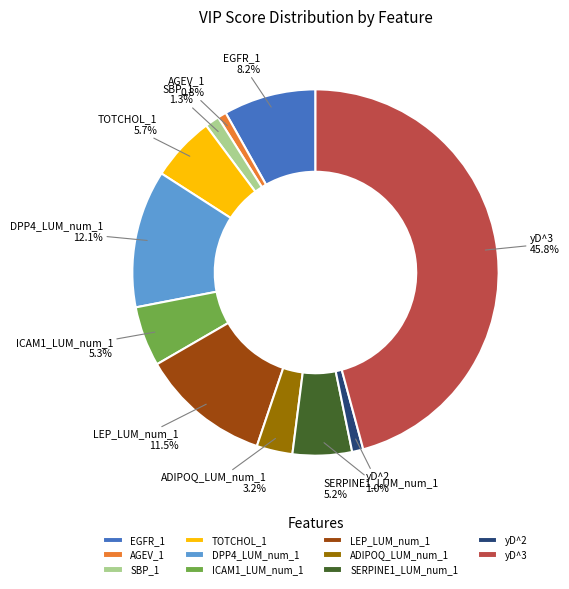

What percentage is the ICAM1_LUM_num_1 slice, to the nearest percent?

5%